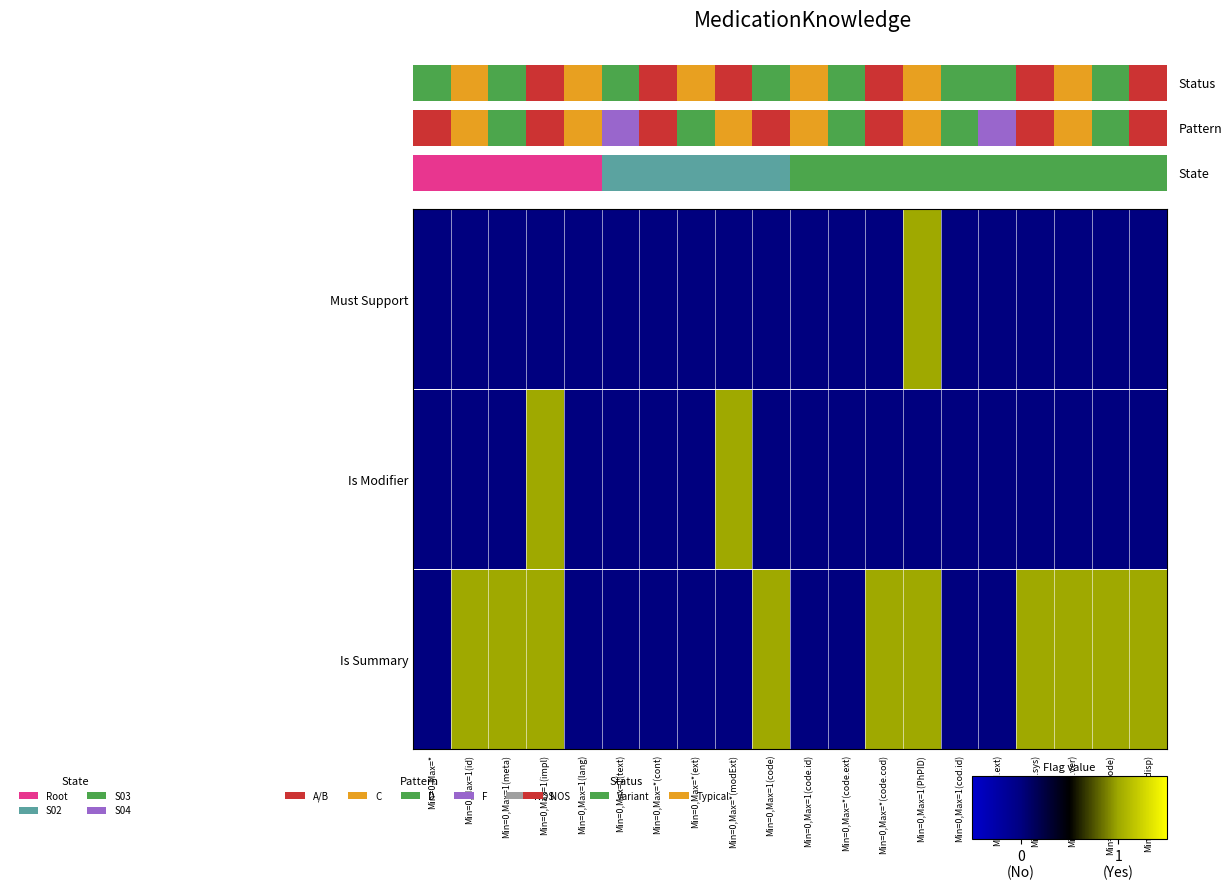

What is the maximum value shown in the chart?

1